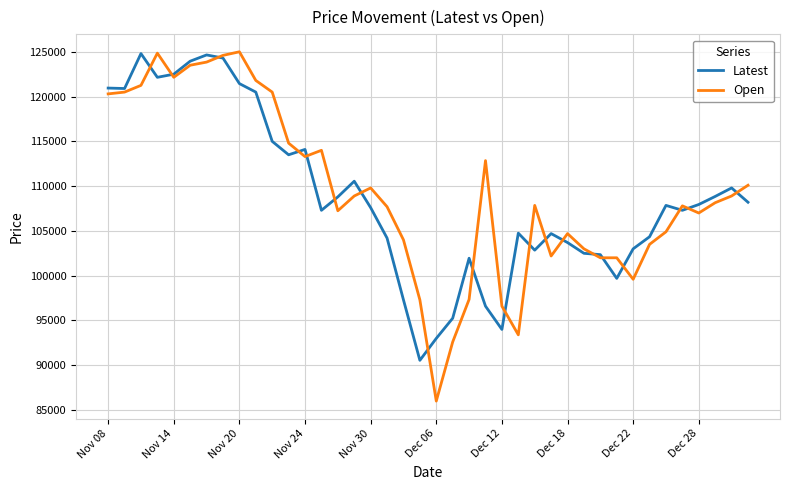

Which series has the widest spread of values?

Open